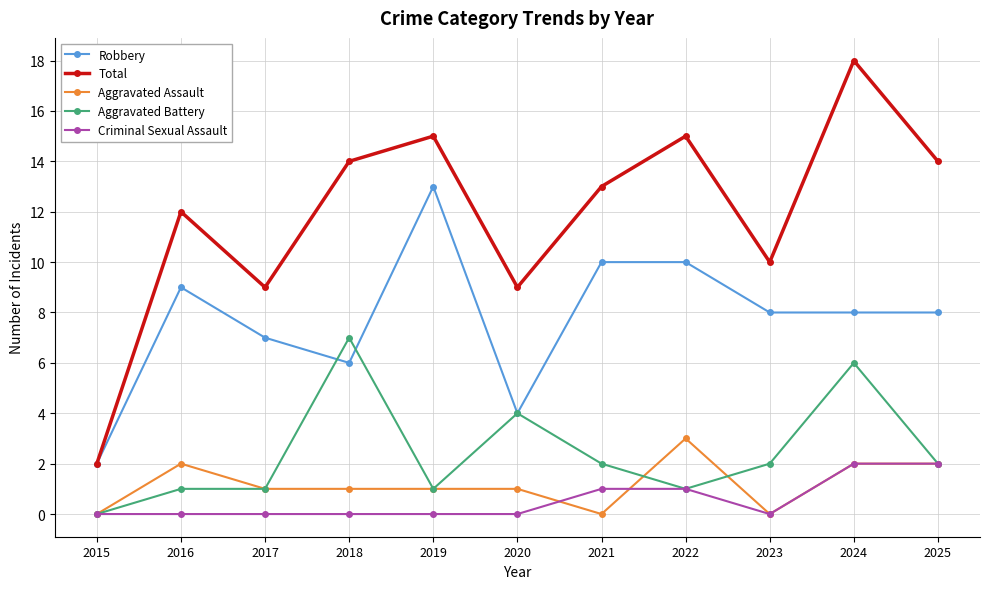

What is the value of the Aggravated Battery point at the 11th from the left?

2